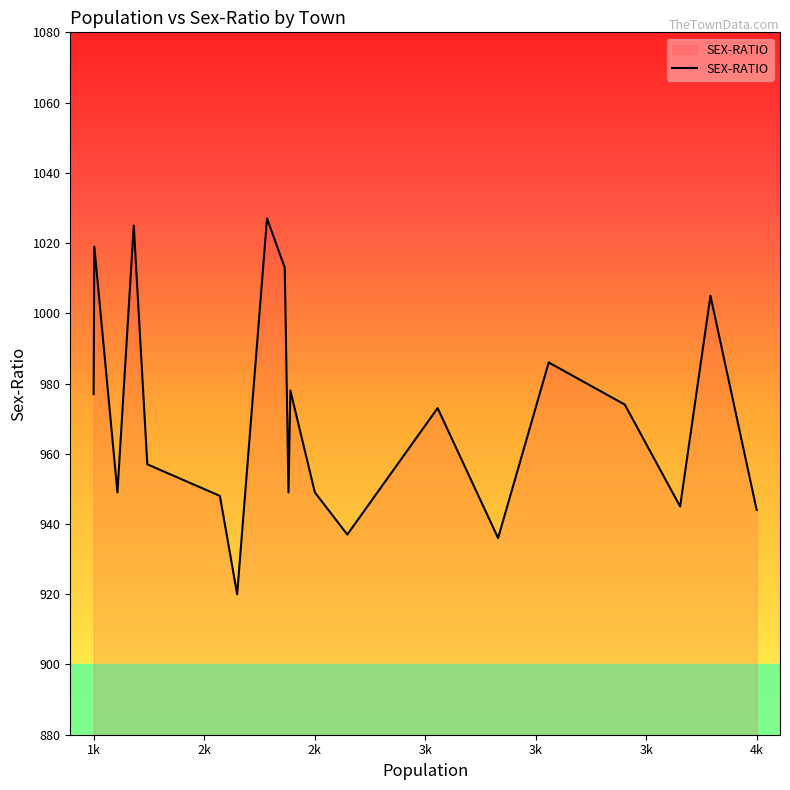

What is the greatest value displayed?

1027